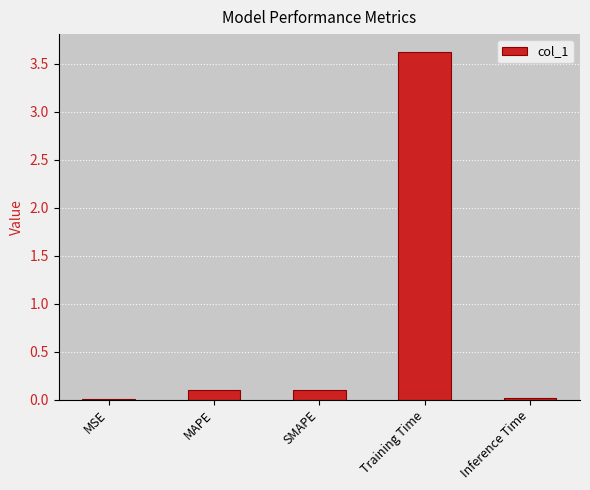

Which has a higher value, MSE or MAPE?

MAPE